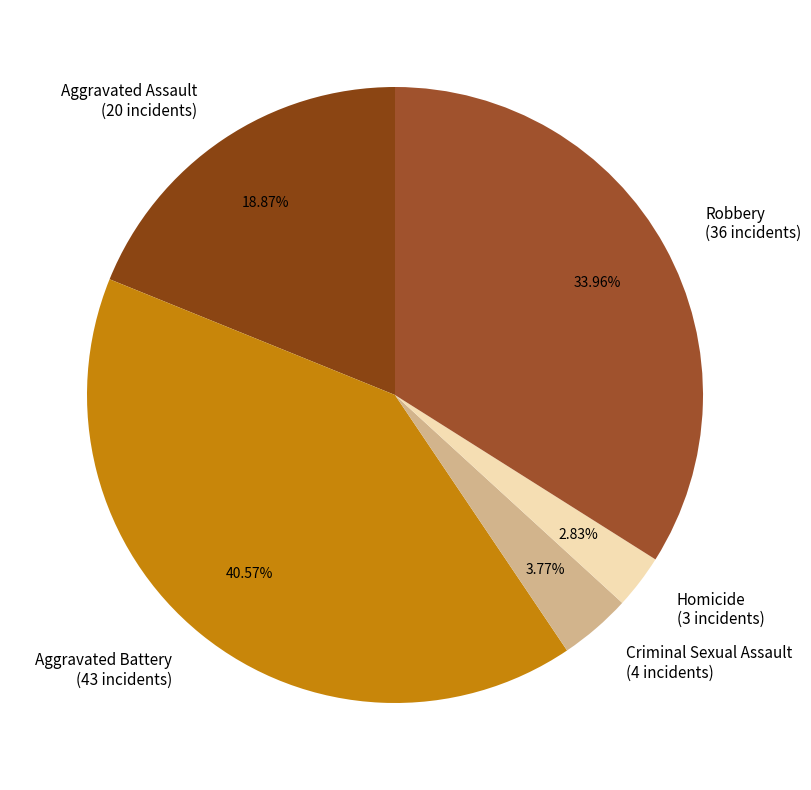

Is it true that Homicide is 9% of the pie?

False